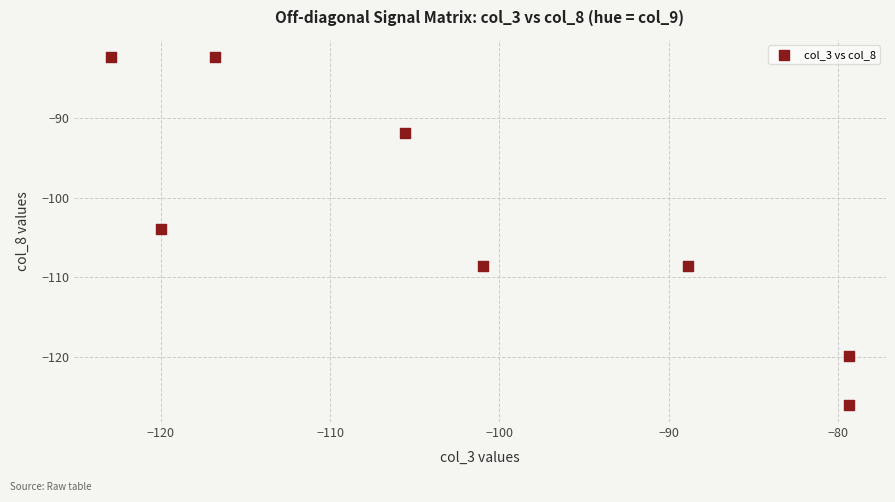

What is the range of X values (max minus min)?

43.6